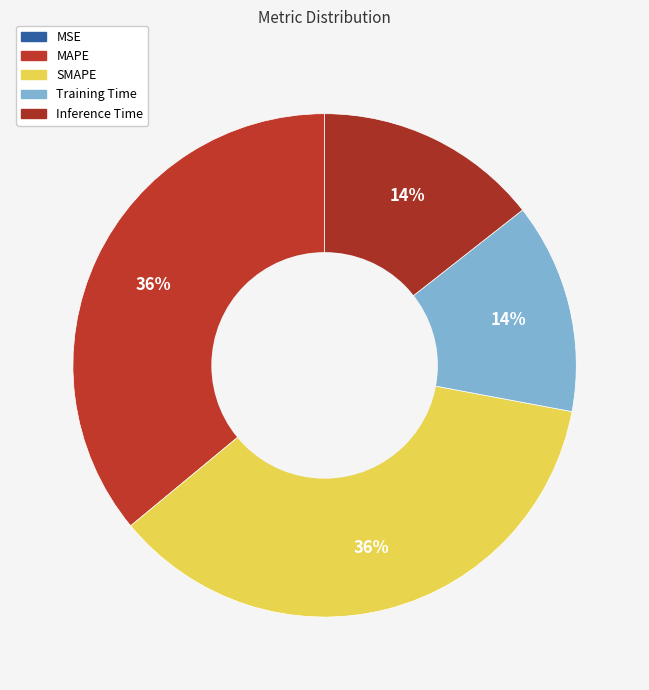

How many segments does this pie chart have?

5